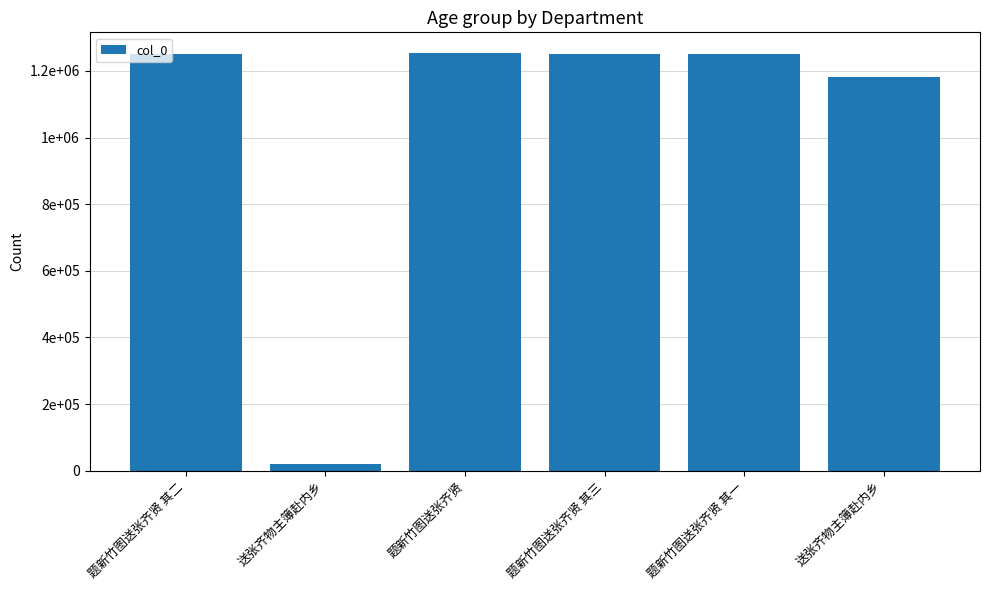

What is the value of the 1st bar from the left?

1250613